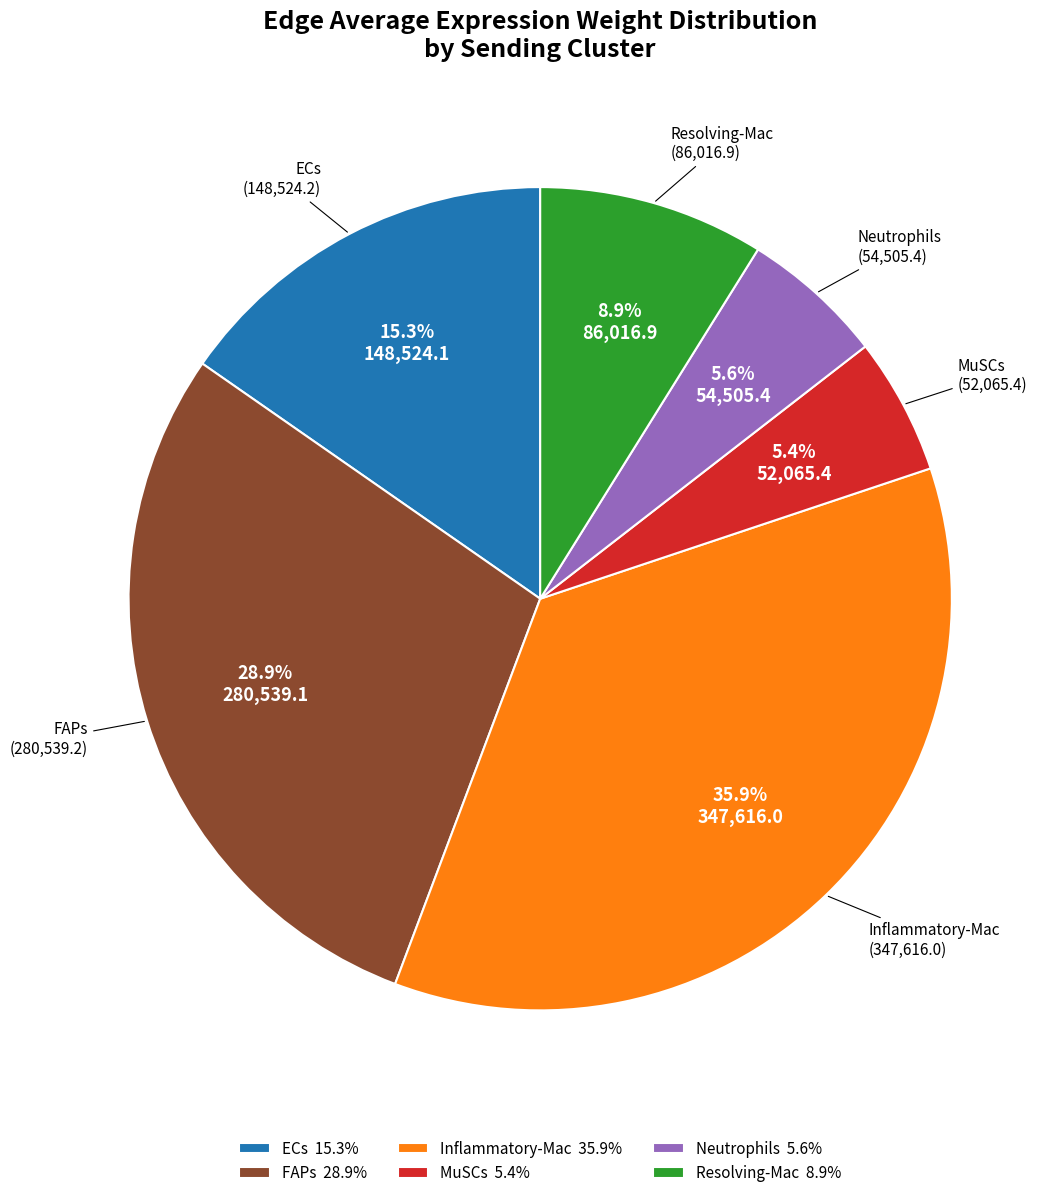

How much of the chart is everything except Resolving-Mac 8.9%?

91.1%